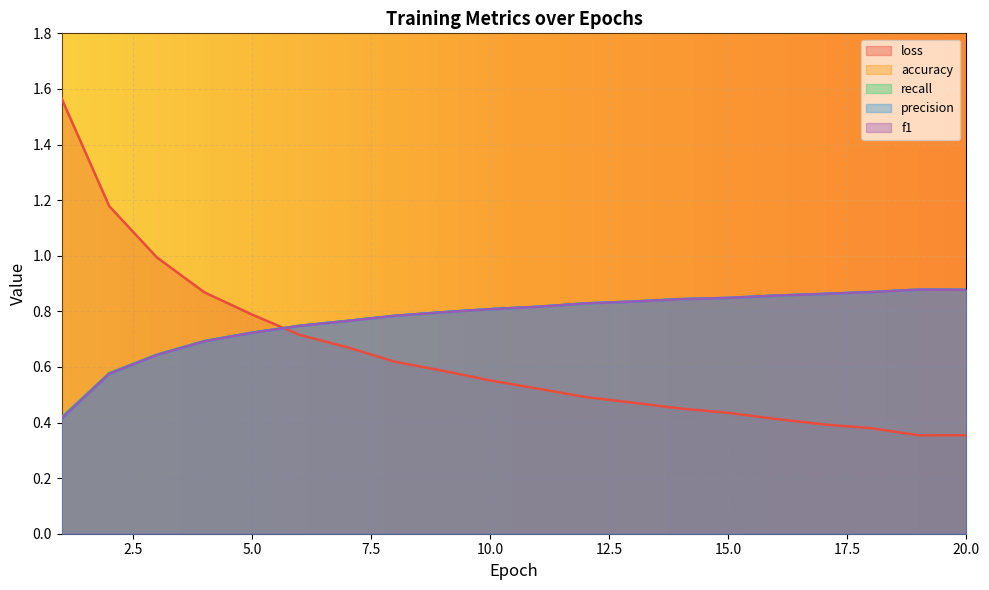

Does the chart display data point markers on the line(s)?

No